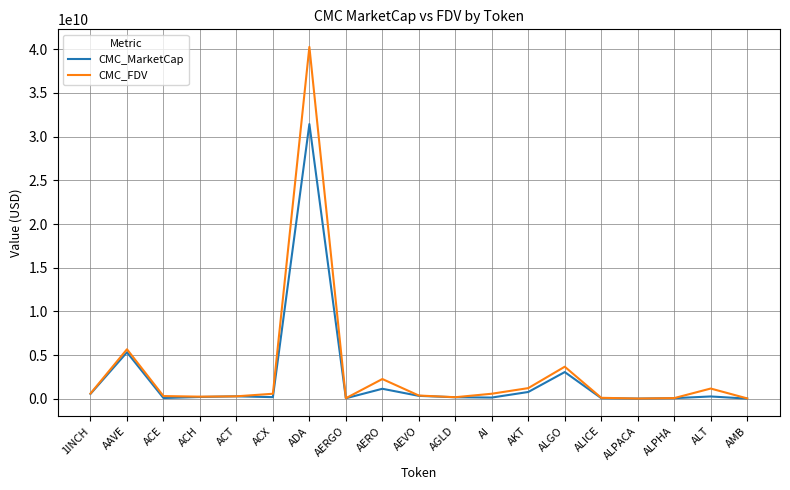

Is the value of CMC_FDV at AKT greater than the value of CMC_MarketCap at AGLD?

Yes